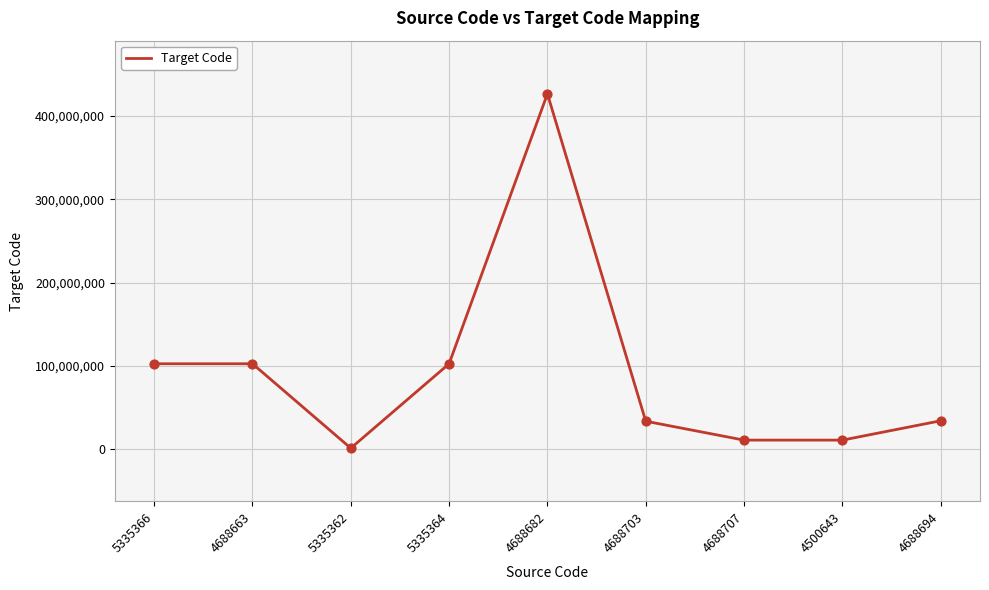

Which has a higher value, 4688703 or 5335366?

5335366